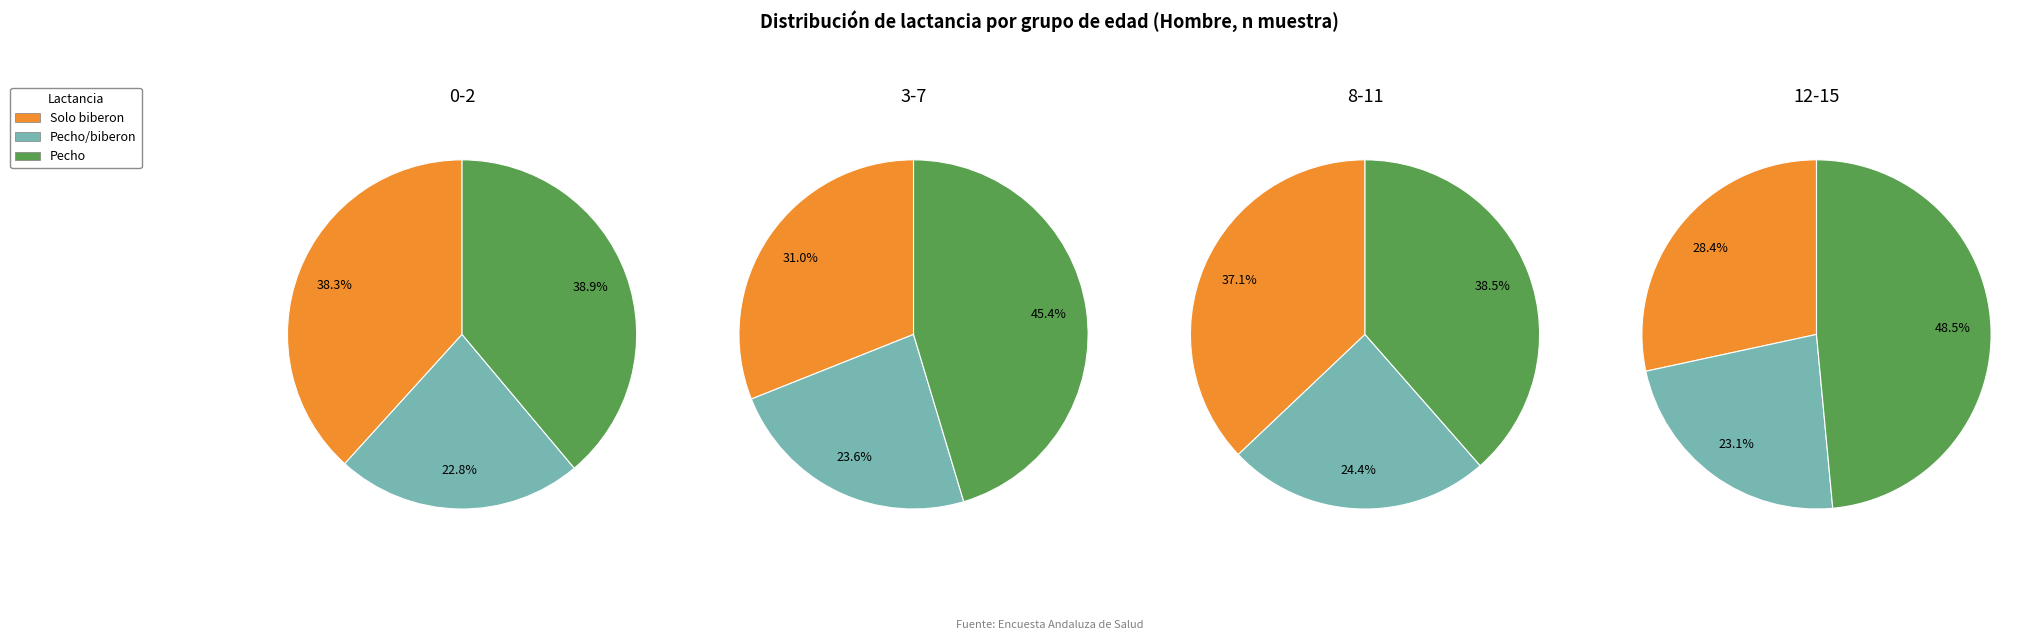

Is Pecho the majority of the pie?

No